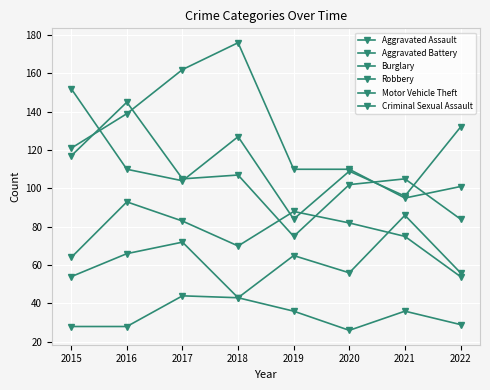

What is the minimum value shown in the chart?

26